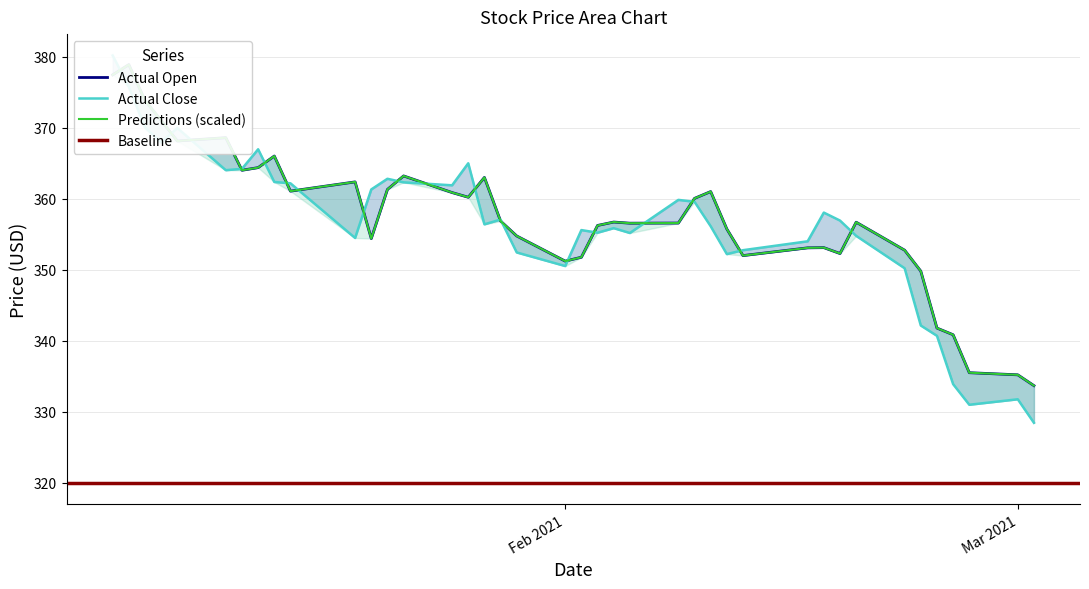

What is the label of the 18th point from the right?

2021-02-04